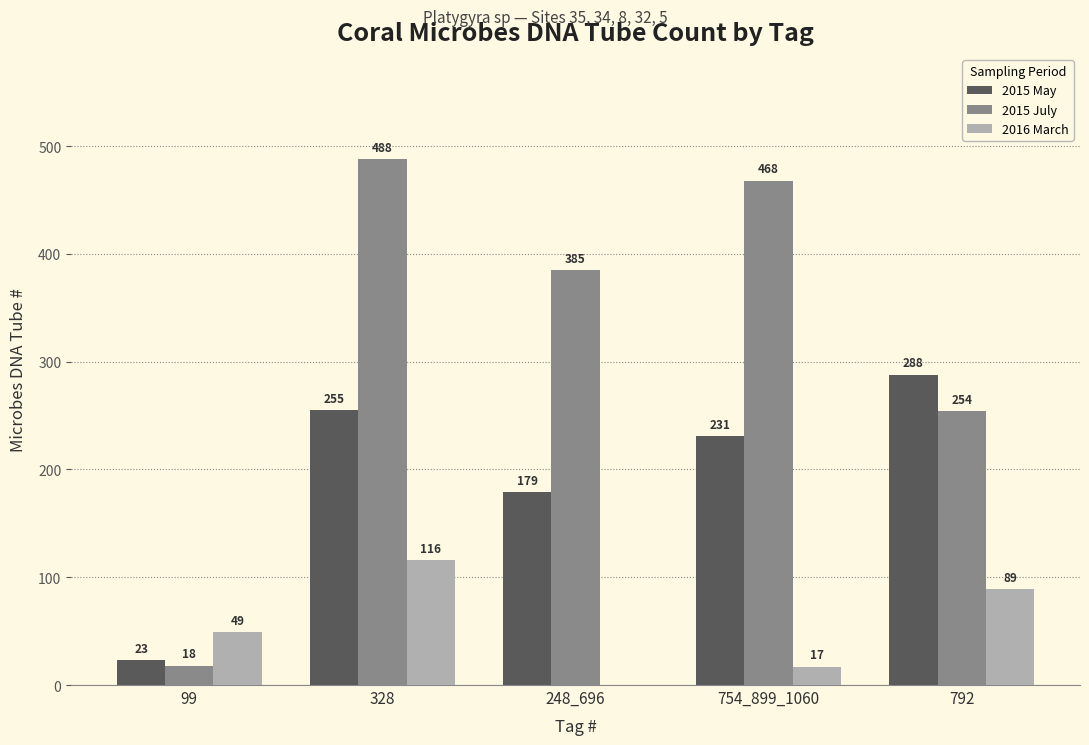

At which category does the chart reach its peak across all series?

328